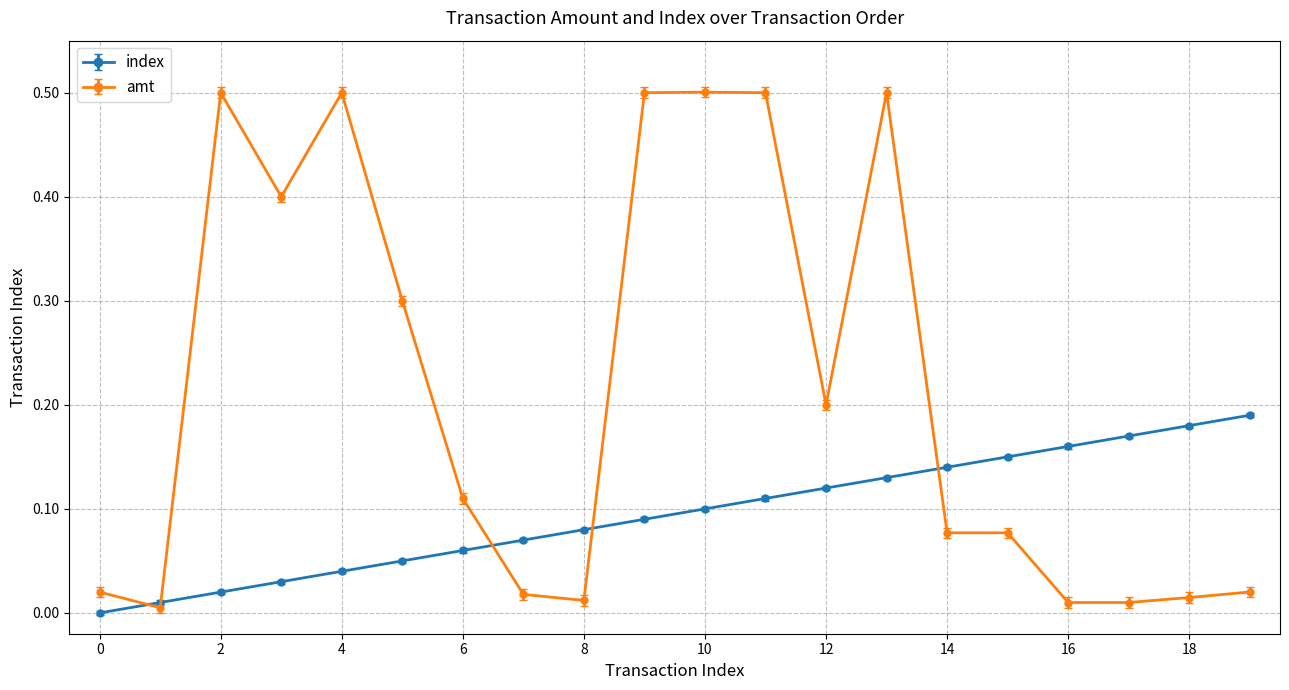

What are all the series names shown in the legend?

index, amt